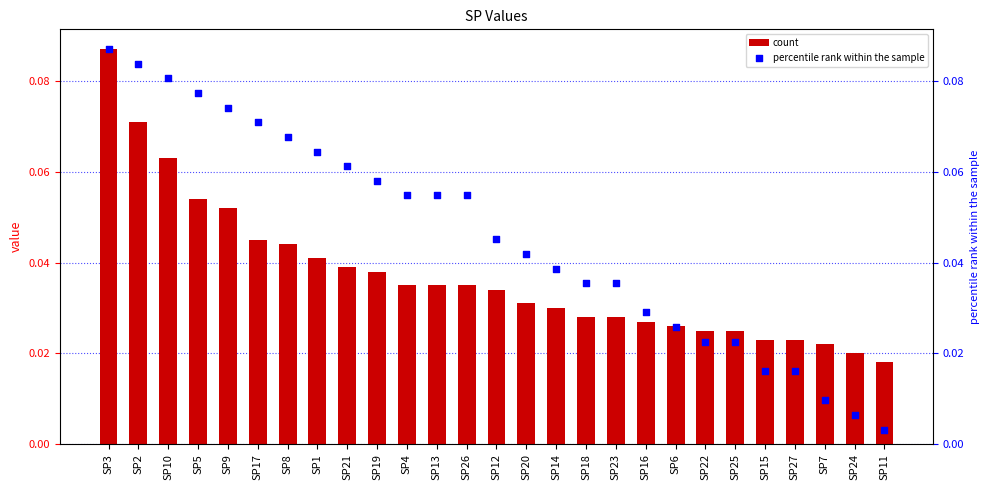

Which series reaches the minimum Y coordinate?

percentile rank within the sample